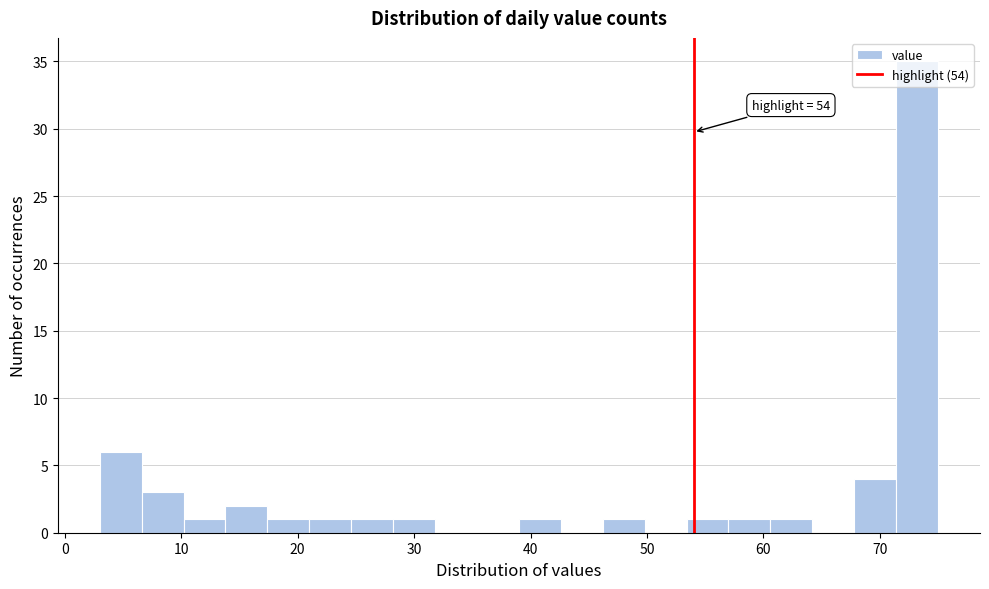

Read against the x-axis, roughly where is the centre of the tallest bar?

73